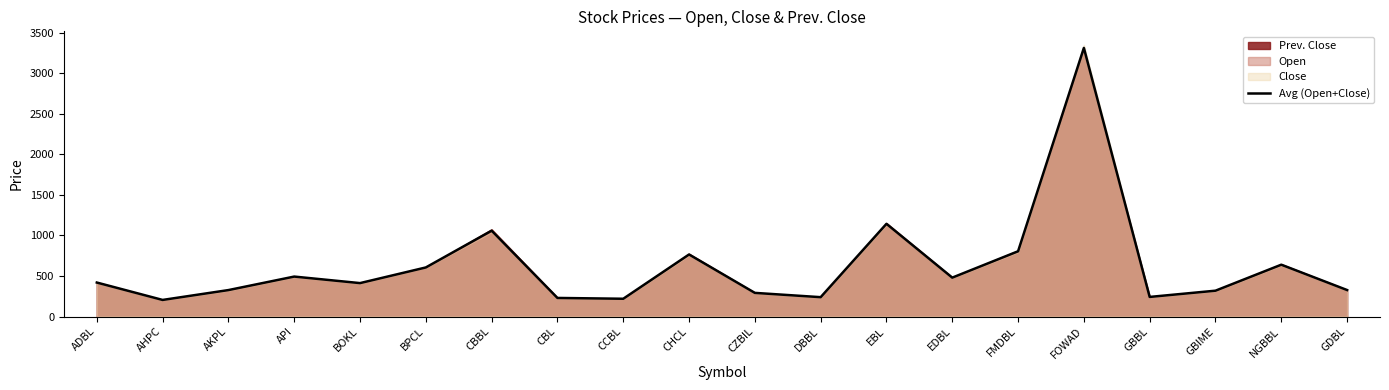

What is the change in value from CBL to EDBL?

+250.5